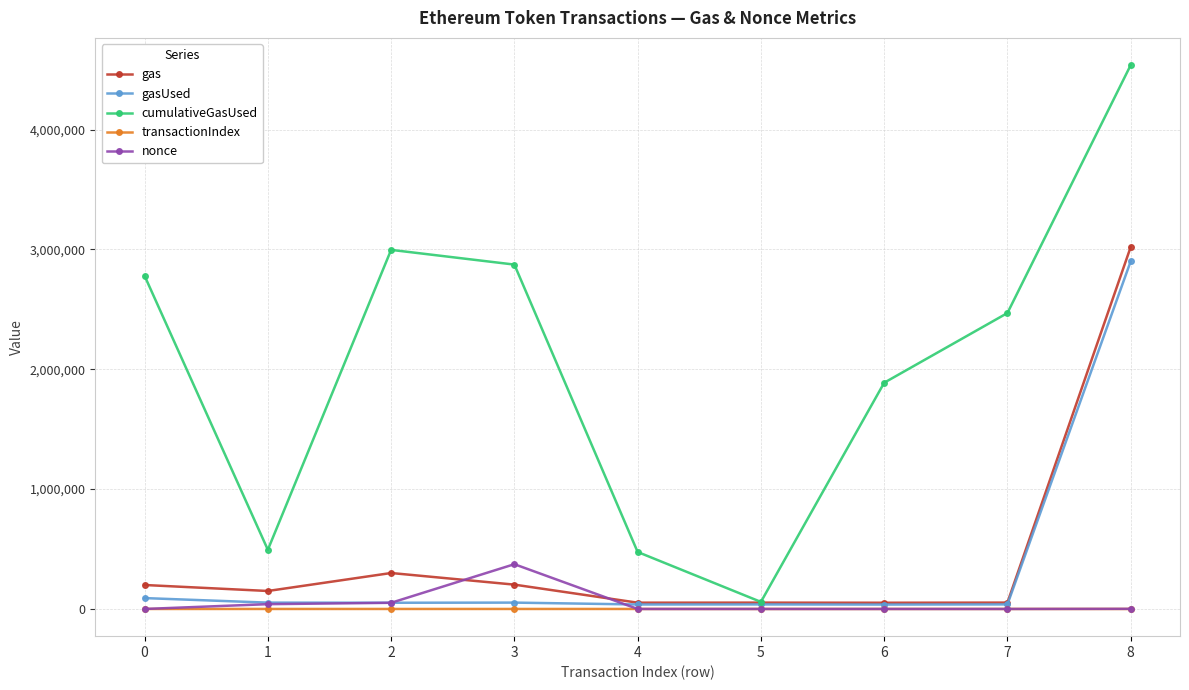

At which category does cumulativeGasUsed reach its first local valley?

1